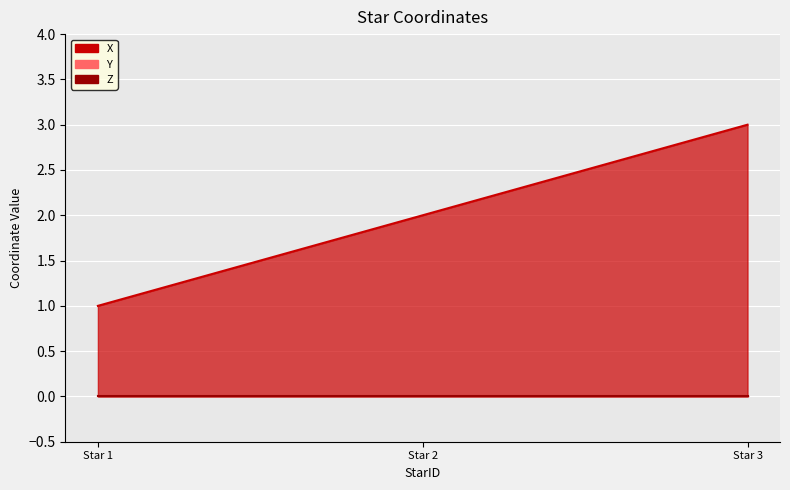

True or false: X has a value of 1 at 2.

False